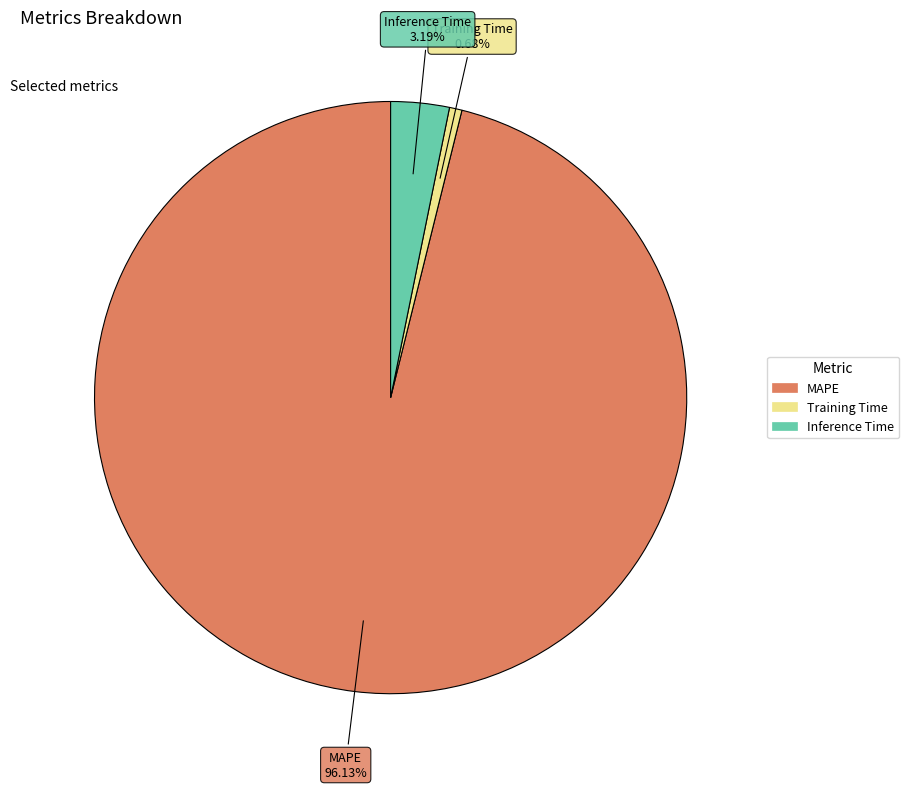

To the nearest percent, what is the difference between the Inference Time and MAPE slice percentages?

93%